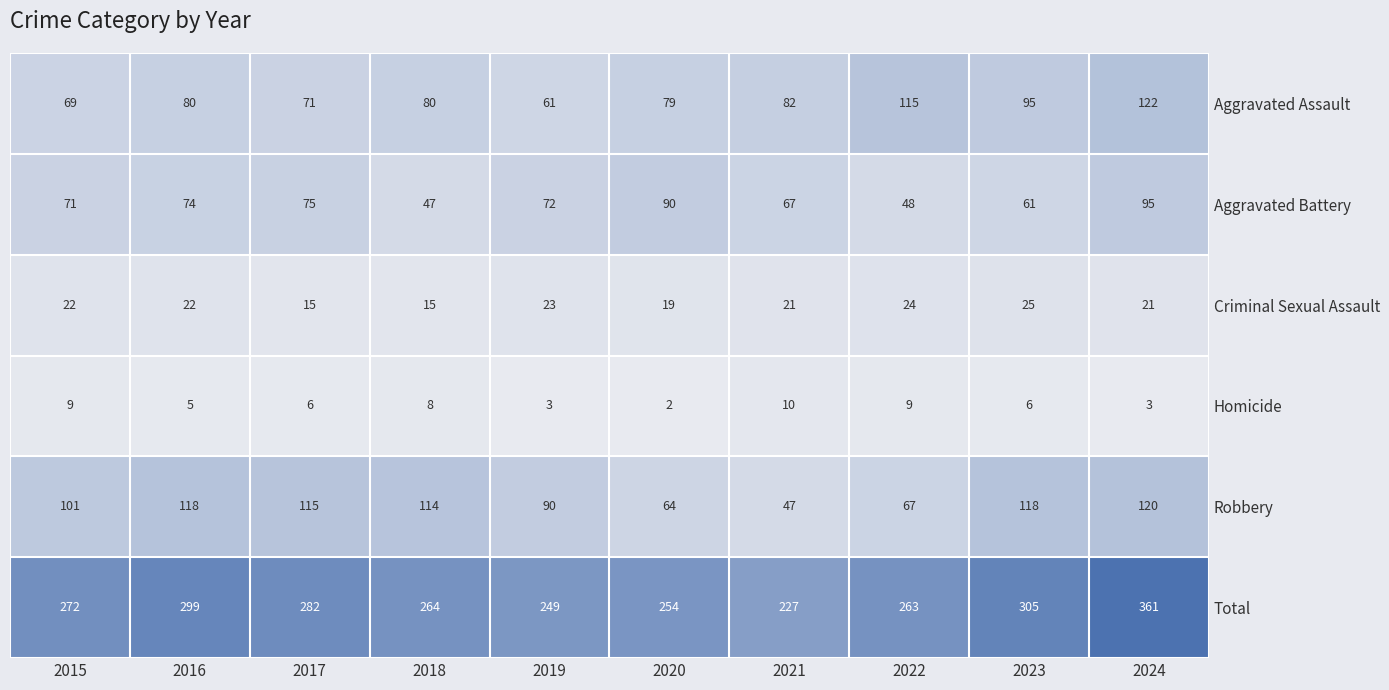

At how many categories does at least one series exceed 34?

10